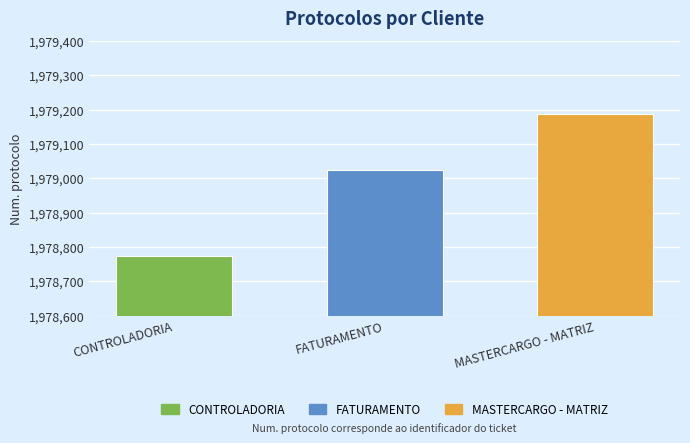

What is the difference between the second highest and minimum values?

250